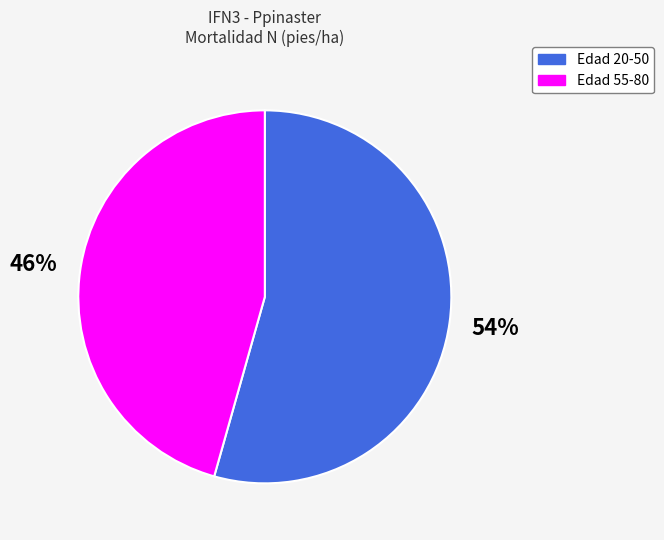

How many segments does this pie chart have?

2